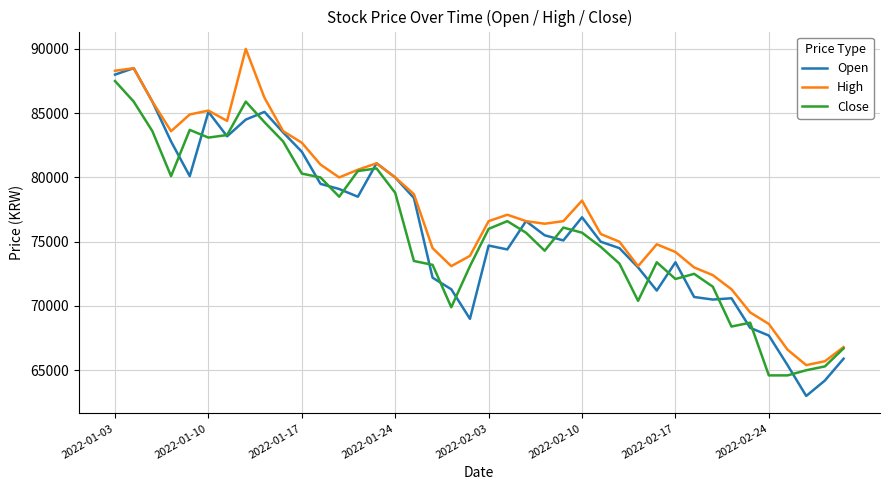

Which series has the largest total across all categories?

High